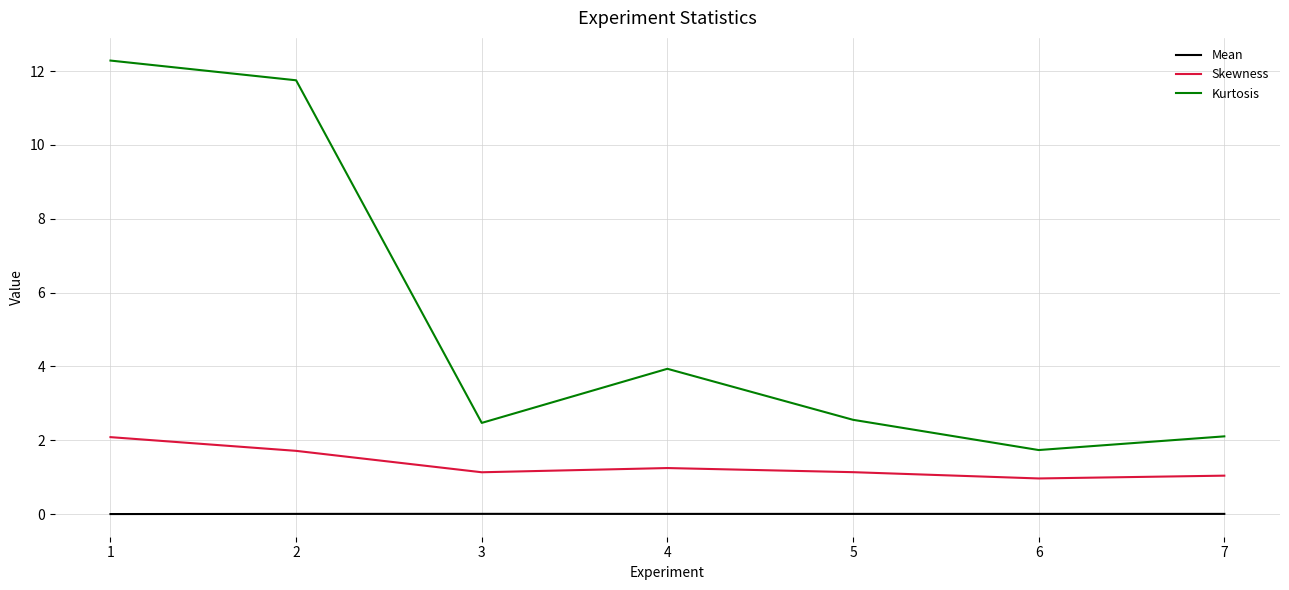

What are all the series names shown in the legend?

Mean, Skewness, Kurtosis